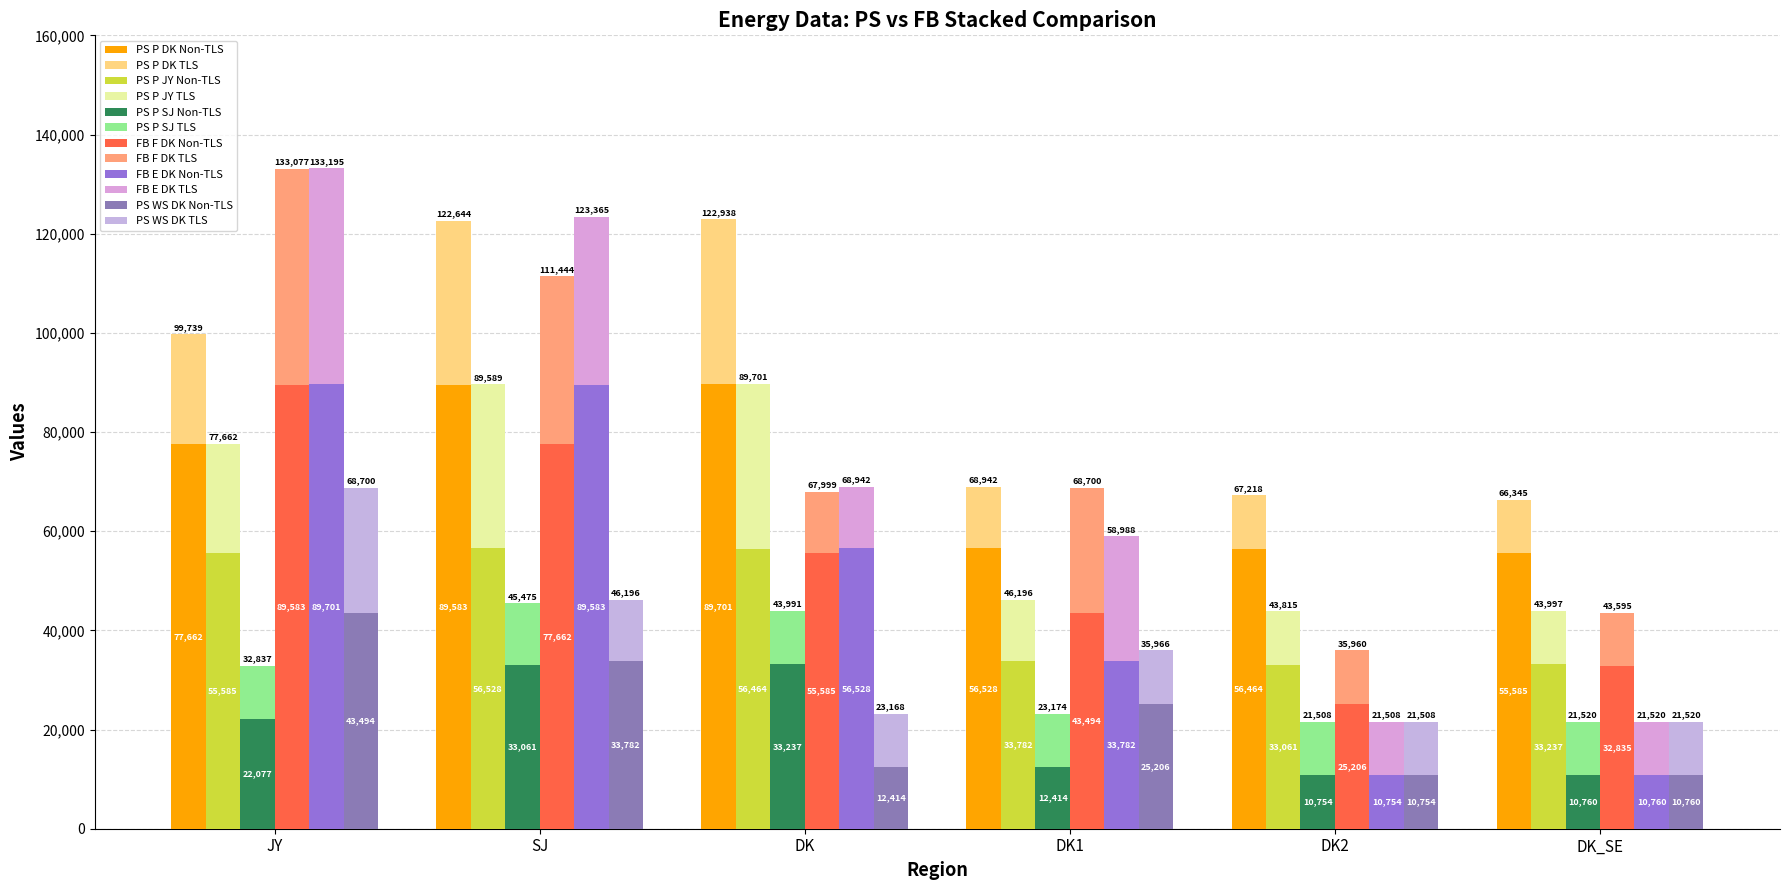

Which category has the lowest value in the PS_P_SJ series?

DK2